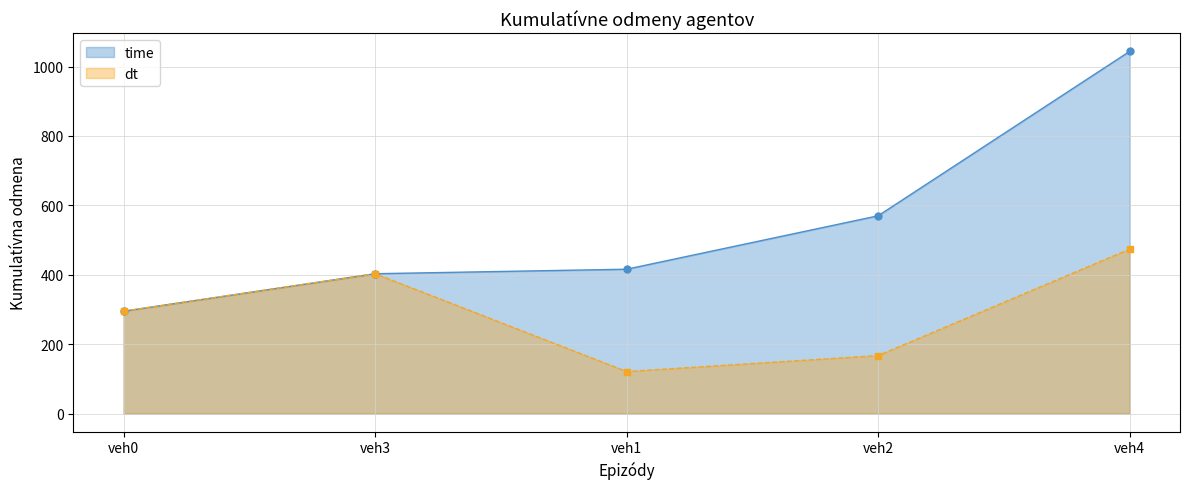

List the labels in order of dt value, smallest first.

veh1, veh2, veh0, veh3, veh4